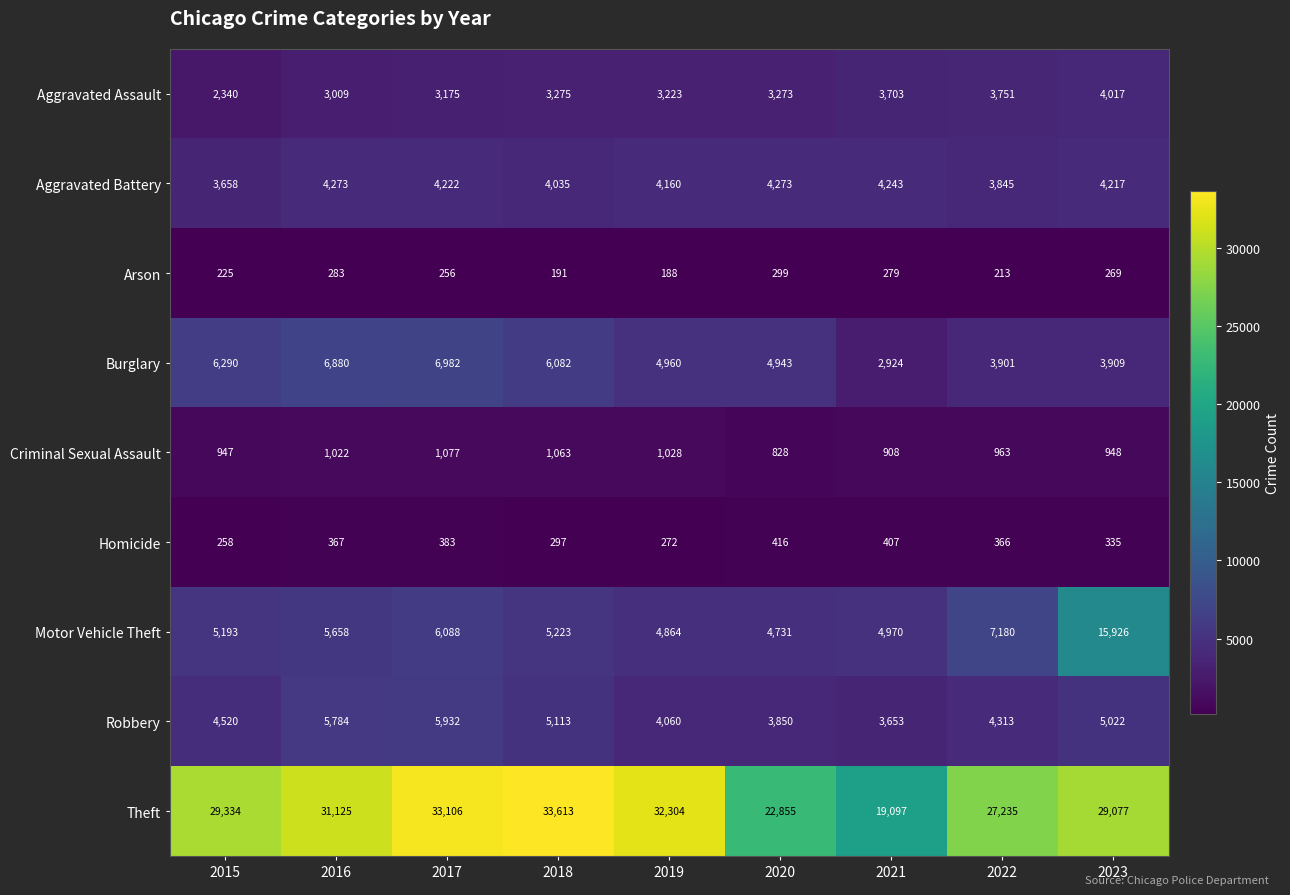

What is the difference between the highest and lowest values at 2019?

32116